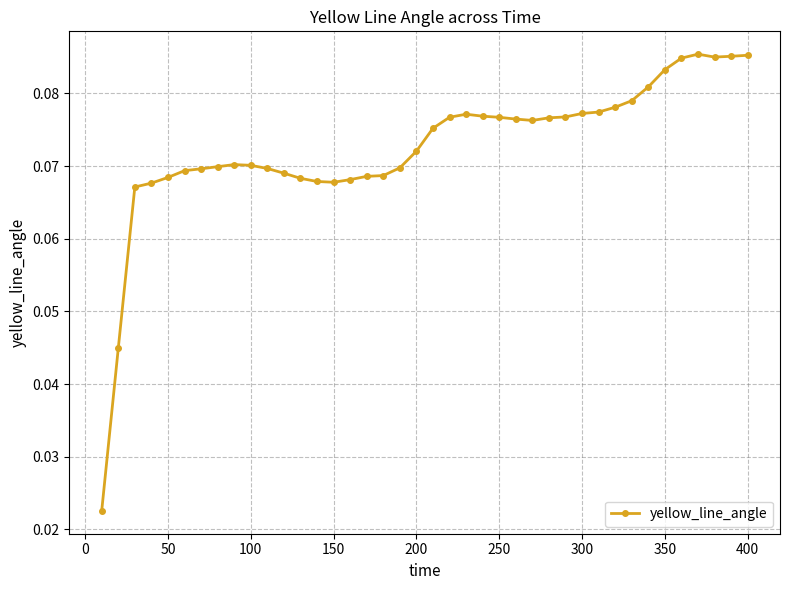

What is the sum of all values?

2.9